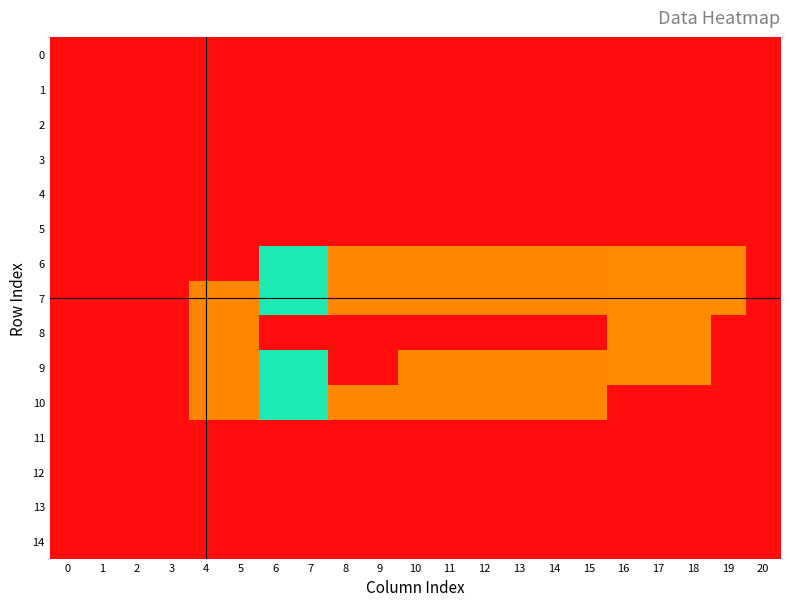

At how many categories does at least one series exceed 2?

21